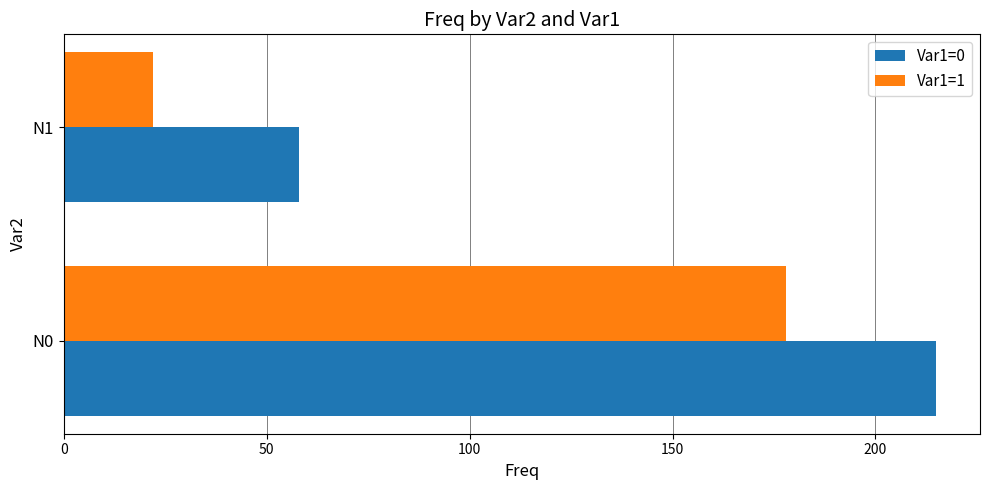

What is the total value across all series at N1?

80